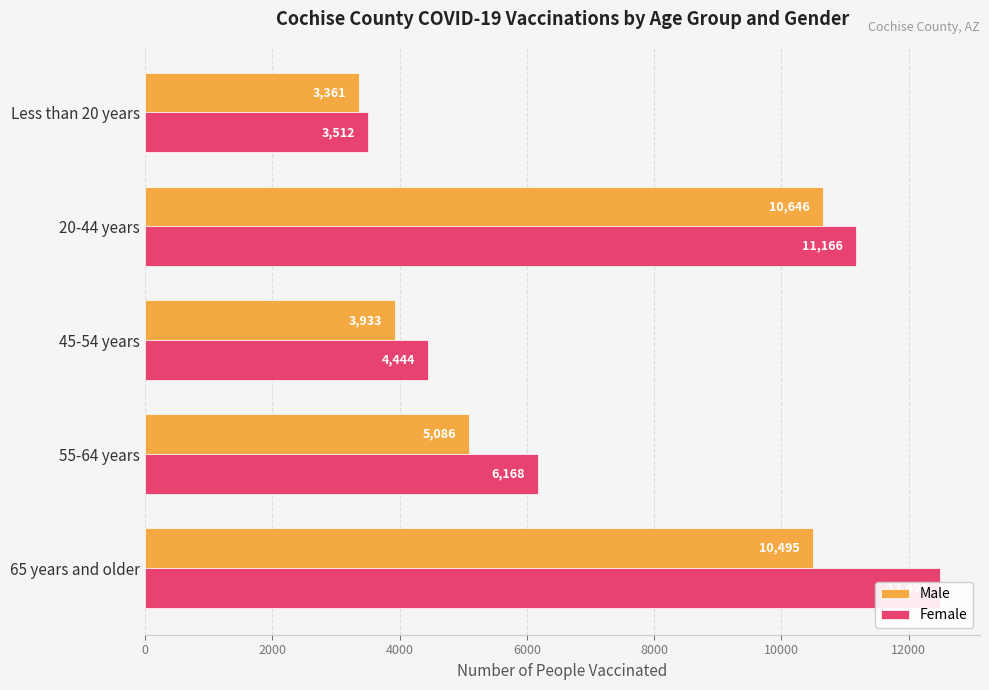

Count the number of data series in this chart.

2